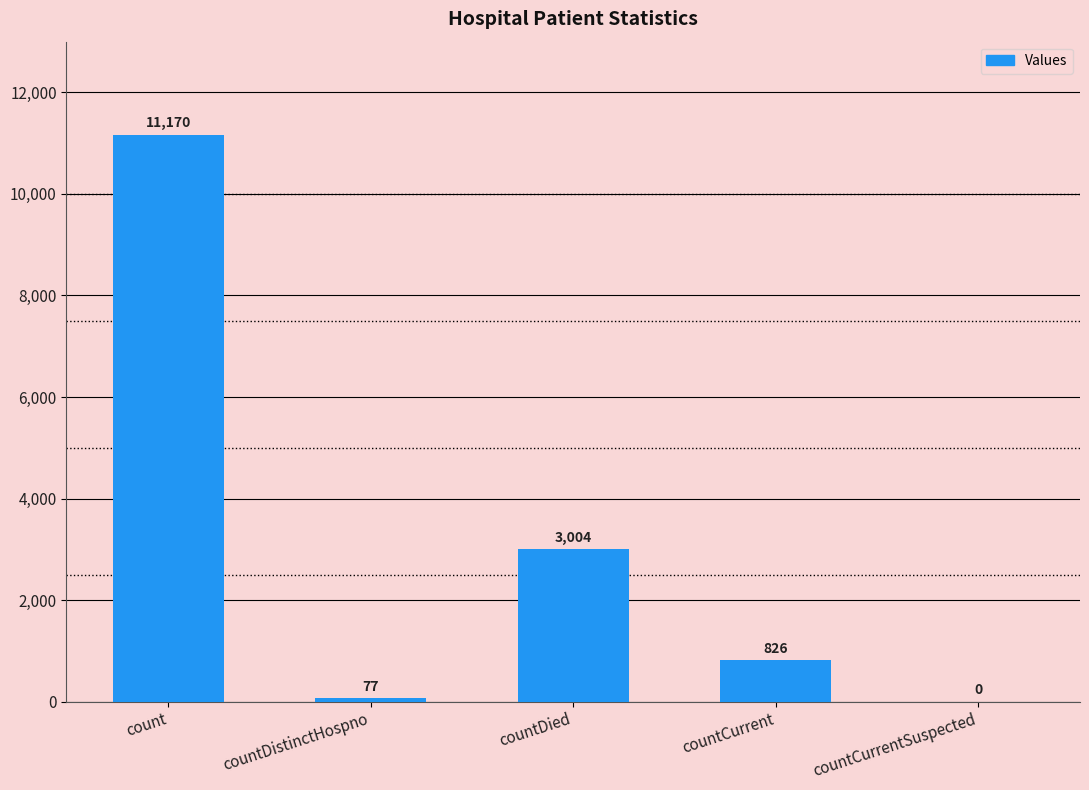

Where does the data first go above 826?

count